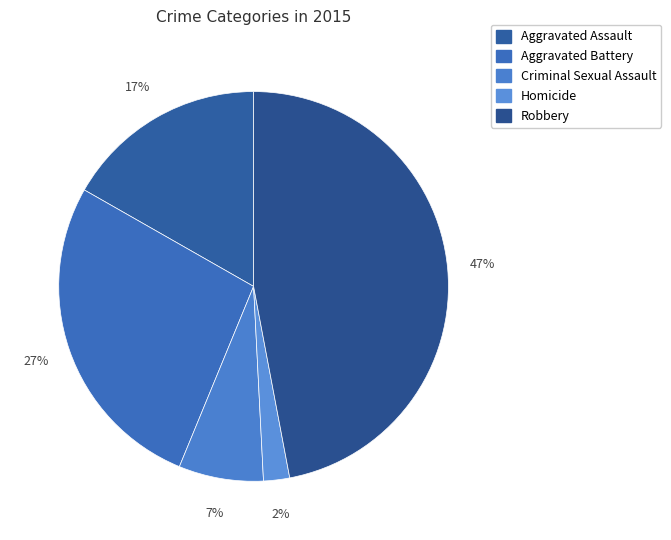

Is there a majority slice in this chart?

No